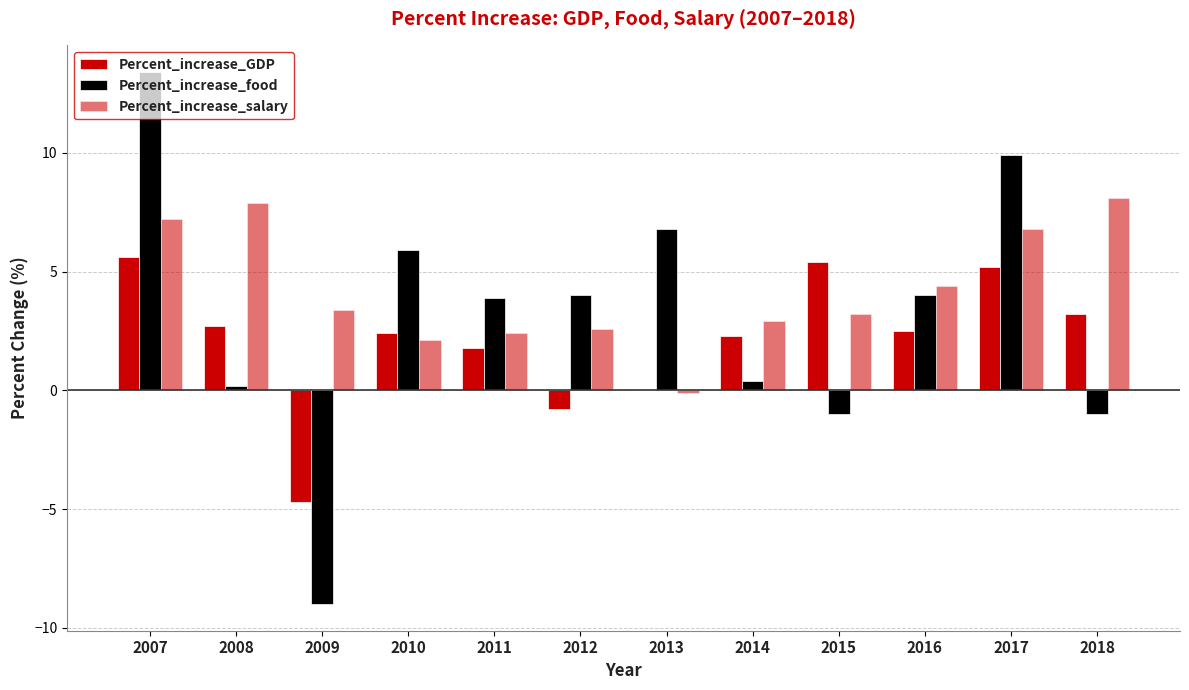

Does the chart contain stacked bars?

No